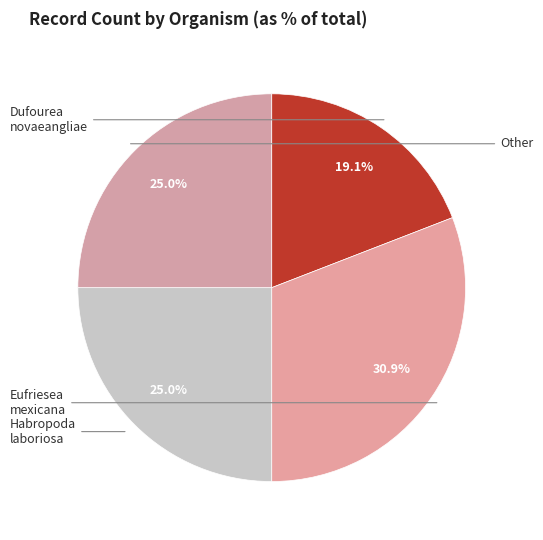

How many slices are in this pie chart?

4